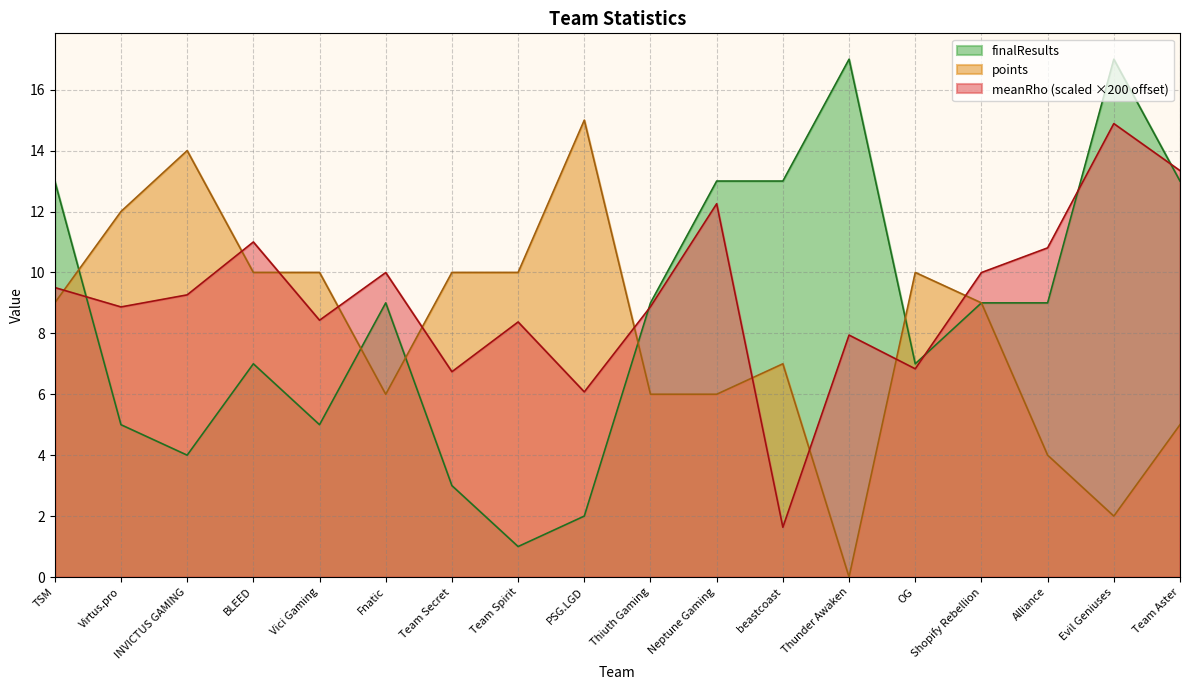

Which series has the largest total across all categories?

meanRho (scaled ×200 offset)